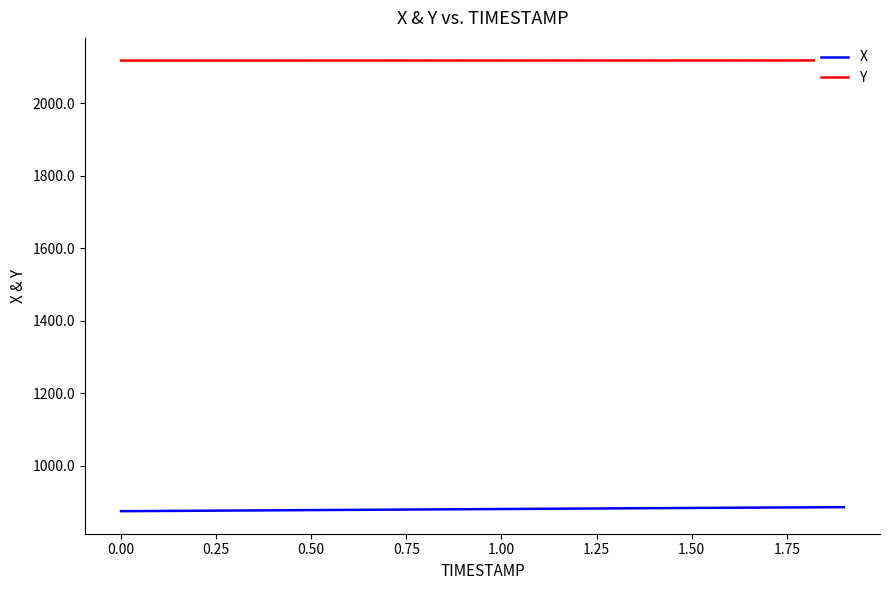

What is the maximum value for X?

885.1